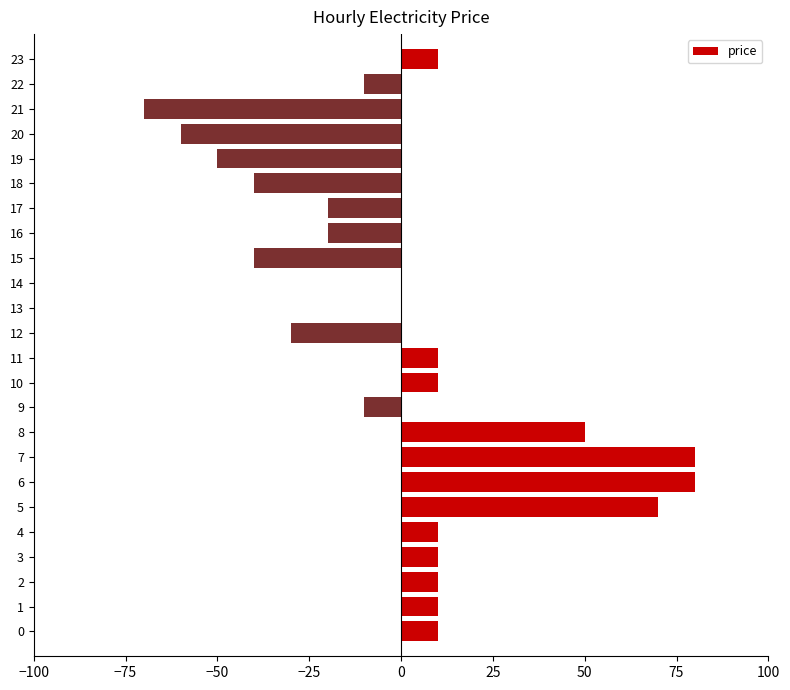

Between 2 and 8, which is larger?

8